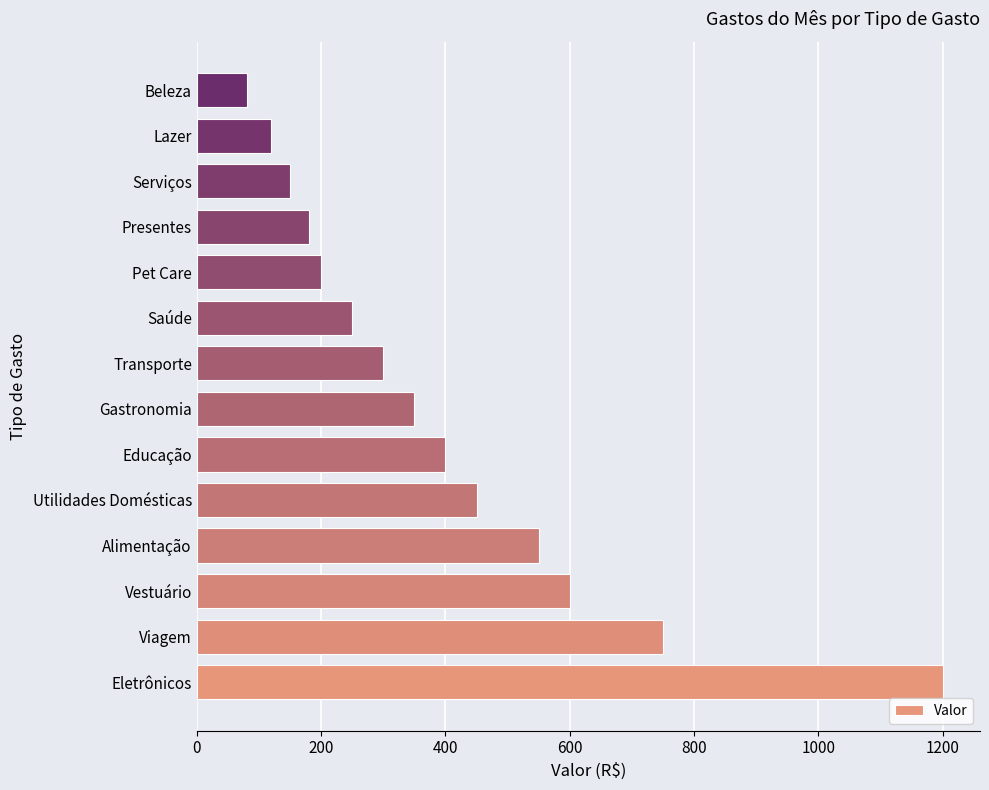

Reading bottom to top, list all the values displayed in this chart.

Eletrônicos=1200	Viagem=750	Vestuário=600	Alimentação=550	Utilidades Domésticas=450	Educação=400	Gastronomia=350	Transporte=300	Saúde=250	Pet Care=200	Presentes=180	Serviços=150	Lazer=120	Beleza=80